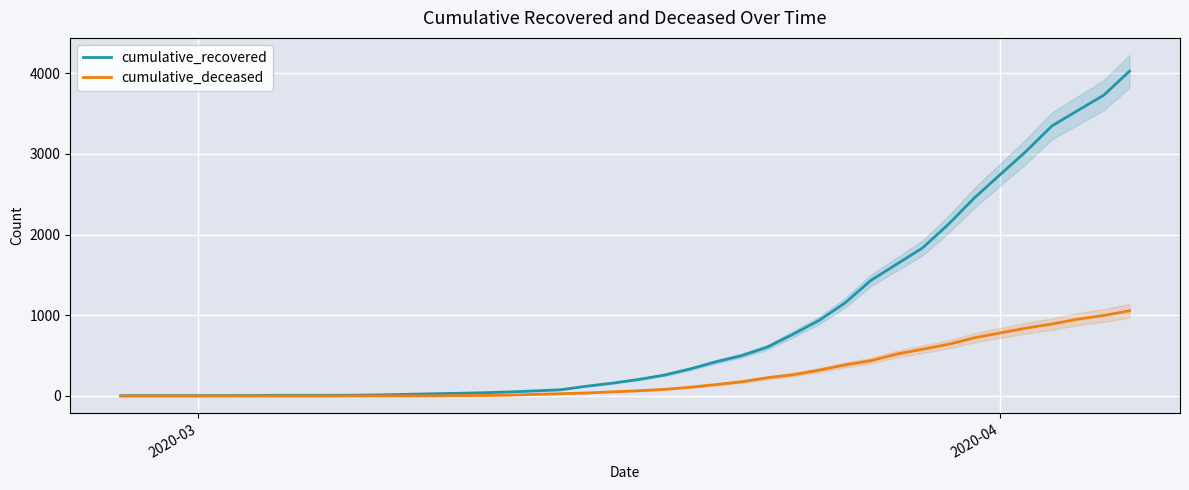

What is the maximum value shown in the chart?

4026